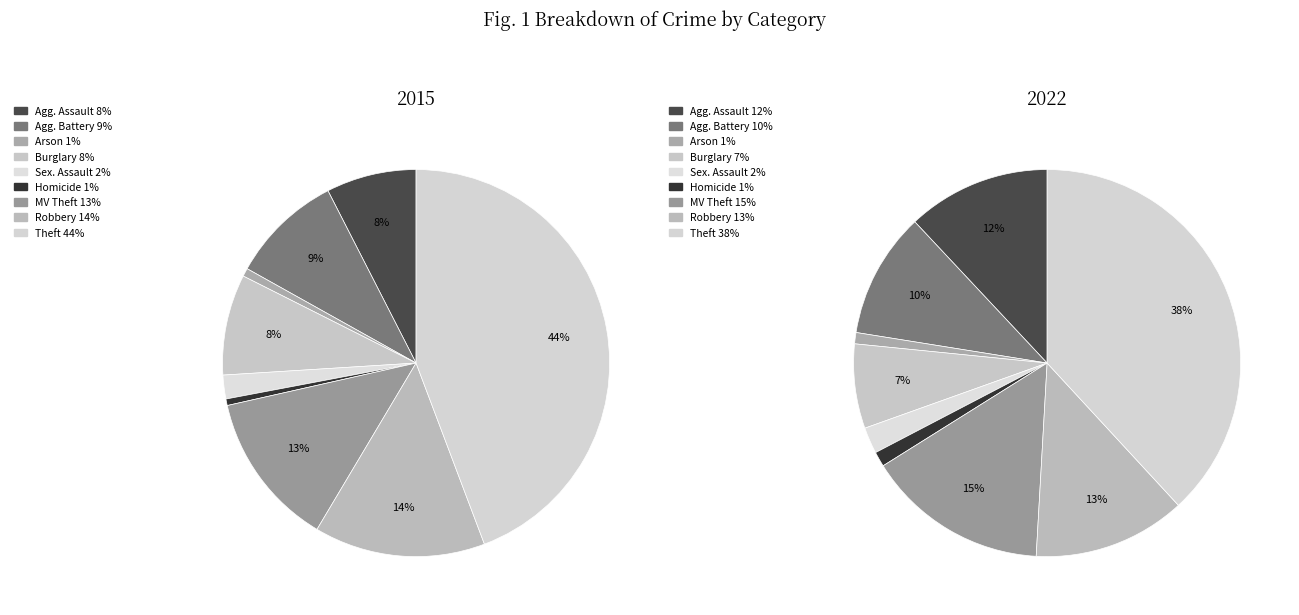

Does Arson account for over 50% of the chart?

No